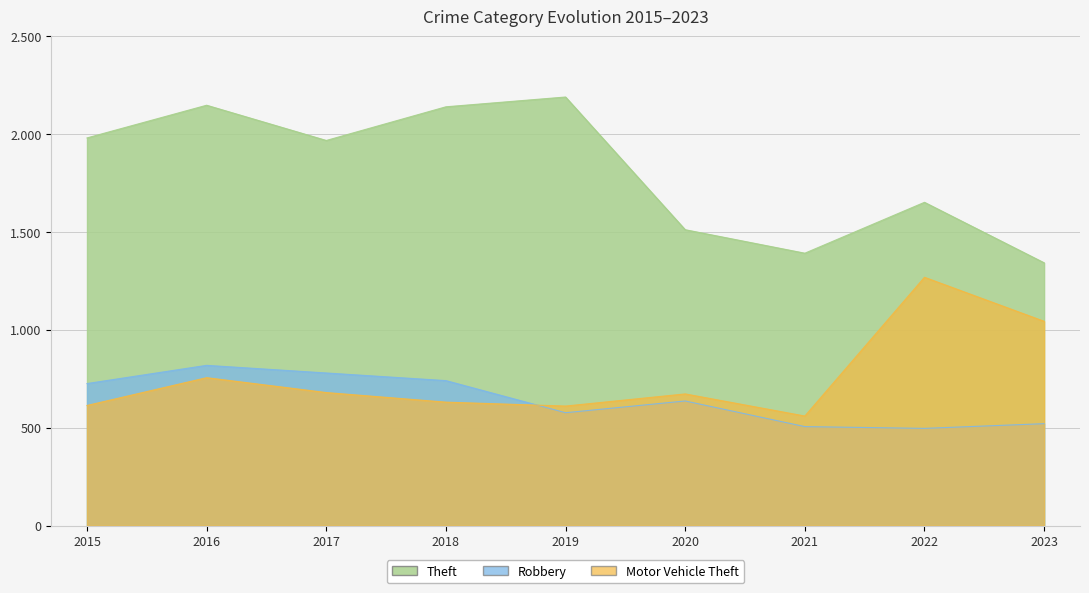

How many intersections are there between Robbery and Motor Vehicle Theft?

1